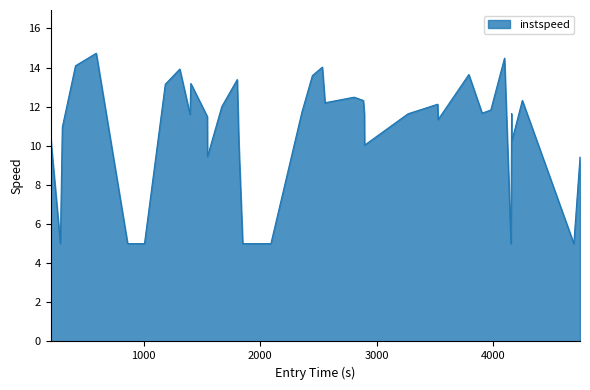

What is the maximum value shown in the chart?

14.7